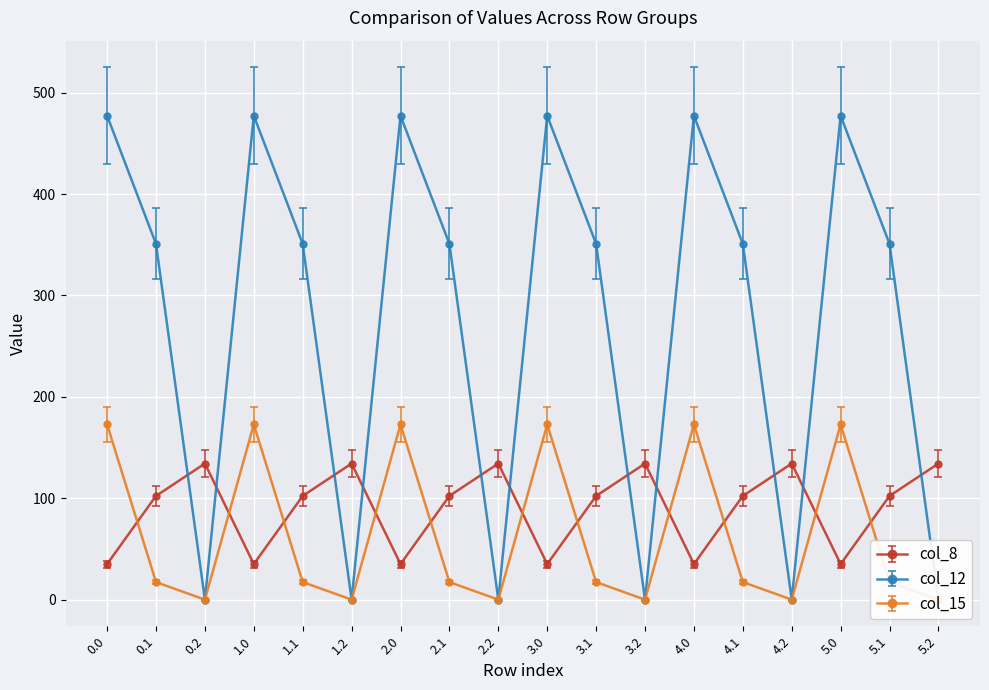

What is the average value of the col_15 series?

69.7